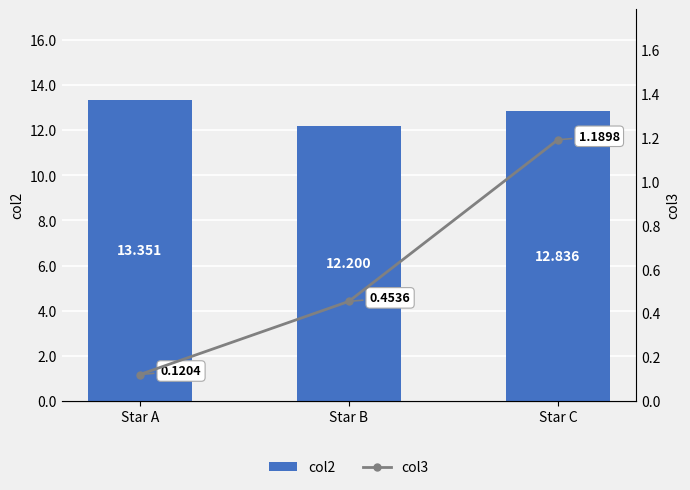

Is the value of col2 at Star B greater than the value of col3 at Star A?

Yes